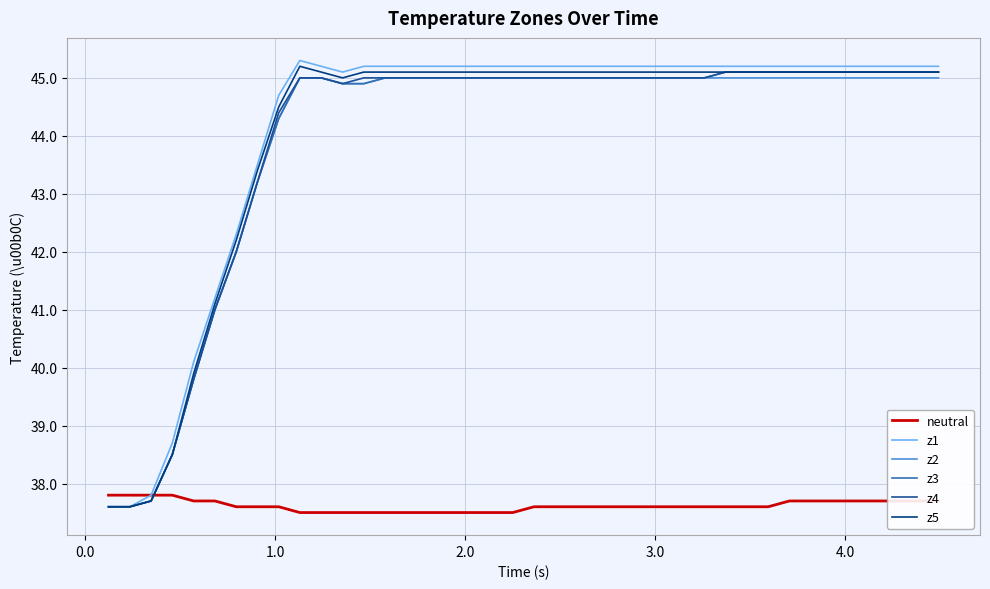

True or false: z3 and neutral intersect in this chart.

True